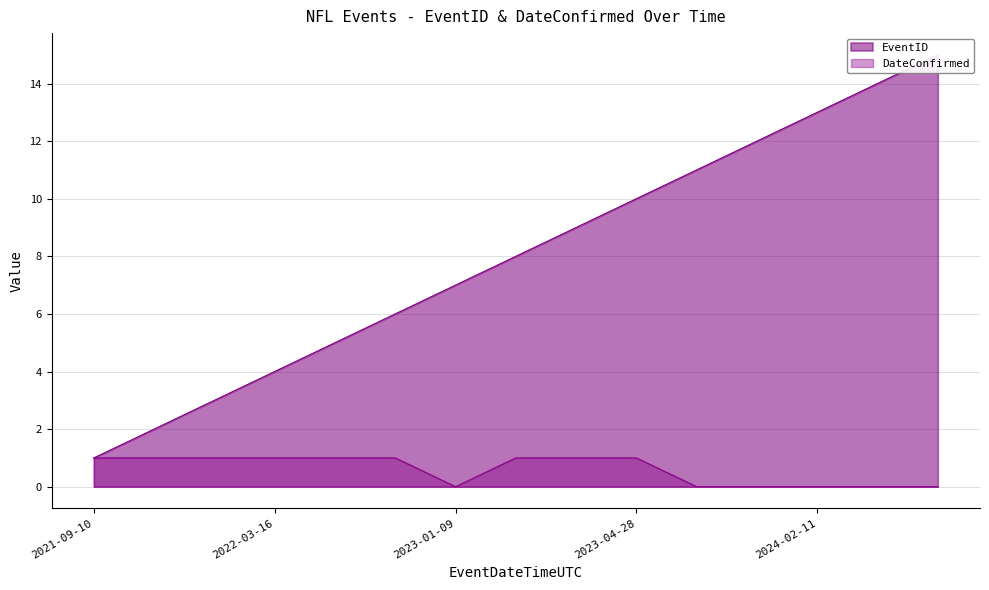

Reading left to right, transcribe all the data shown in this chart.

EventID: 2021-09-10=1	2022-01-08=2	2022-02-13=3	2022-03-16=4	2022-04-29=5	2022-09-09=6	2023-01-09=7	2023-02-12=8	2023-03-15=9	2023-04-28=10	2023-09-08=11	2024-01-07=12	2024-02-11=13	2024-03-14=14	2024-04-26=15
DateConfirmed: 2021-09-10=1	2022-01-08=1	2022-02-13=1	2022-03-16=1	2022-04-29=1	2022-09-09=1	2023-01-09=0	2023-02-12=1	2023-03-15=1	2023-04-28=1	2023-09-08=0	2024-01-07=0	2024-02-11=0	2024-03-14=0	2024-04-26=0